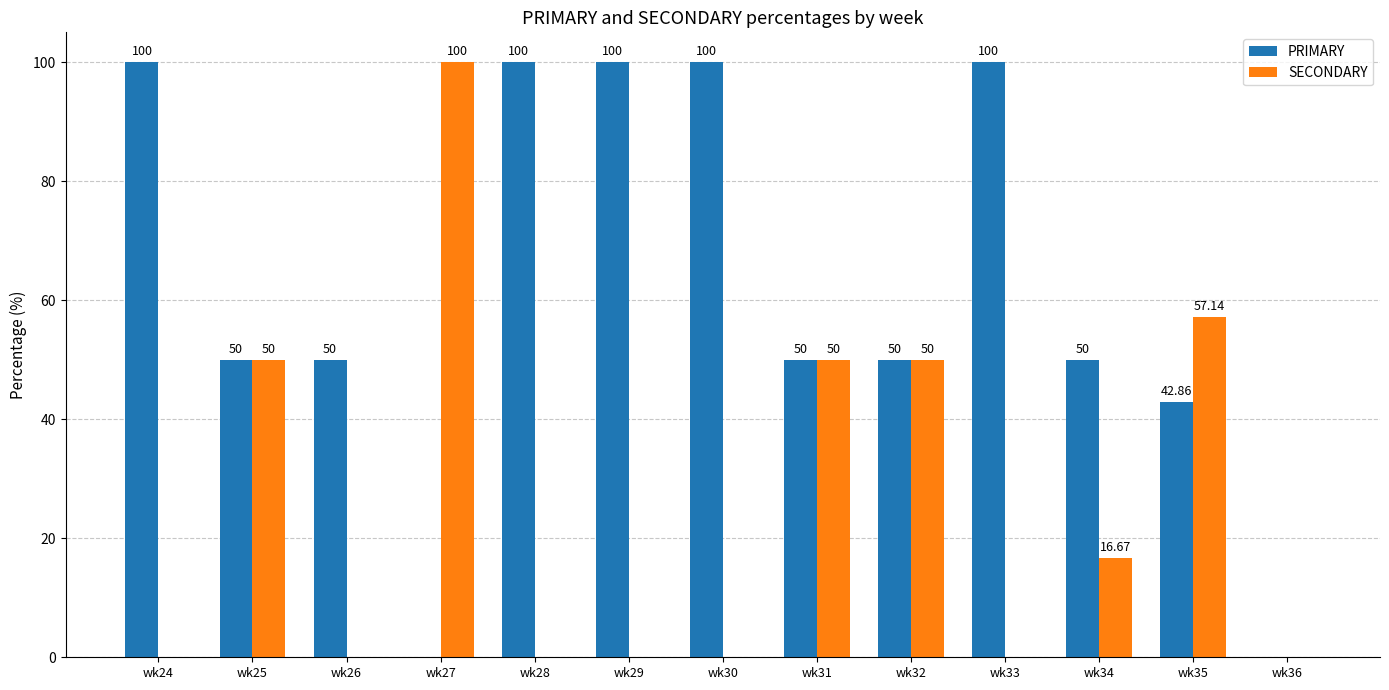

Reading right to left, transcribe all the data shown in this chart.

PRIMARY: wk36=0.0	wk35=42.9	wk34=50.0	wk33=100.0	wk32=50.0	wk31=50.0	wk30=100.0	wk29=100.0	wk28=100.0	wk27=0.0	wk26=50.0	wk25=50.0	wk24=100.0
SECONDARY: wk36=0.0	wk35=57.1	wk34=16.7	wk33=0.0	wk32=50.0	wk31=50.0	wk30=0.0	wk29=0.0	wk28=0.0	wk27=100.0	wk26=0.0	wk25=50.0	wk24=0.0